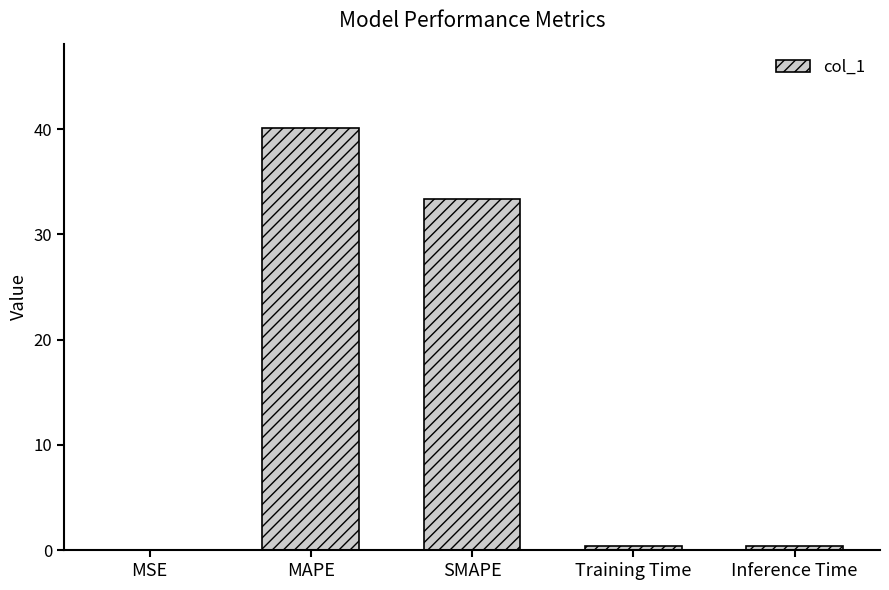

Which has a higher value, MSE or SMAPE?

SMAPE